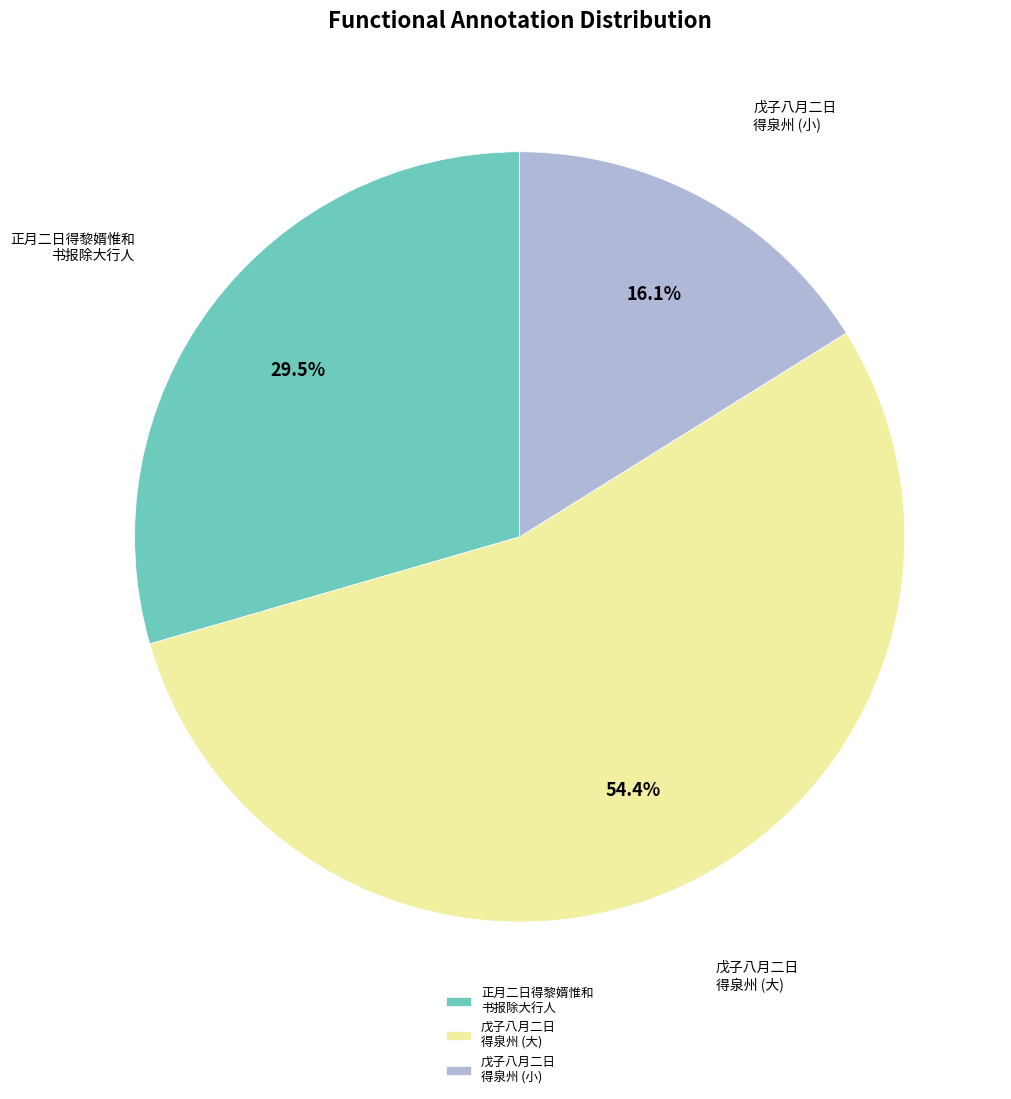

Rank the categories by value from highest to lowest.

戊子八月二日 得泉州 (大), 正月二日得黎婿惟和 书报除大行人, 戊子八月二日 得泉州 (小)